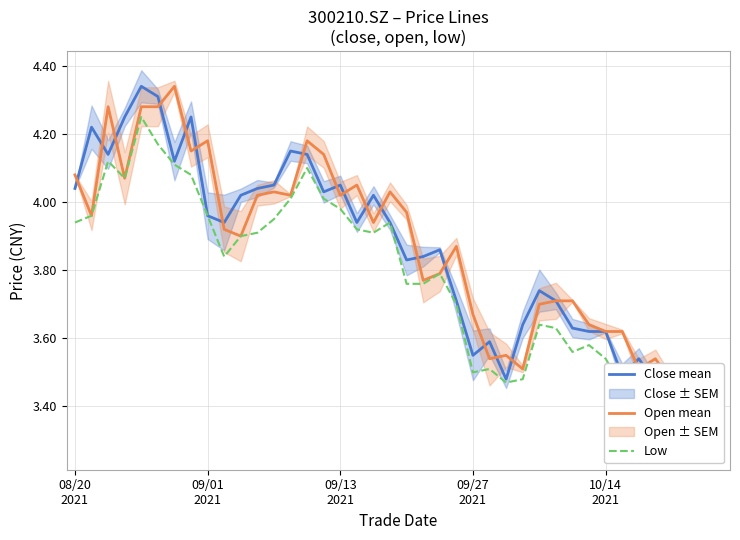

True or false: Close mean and Low cross at least once.

False